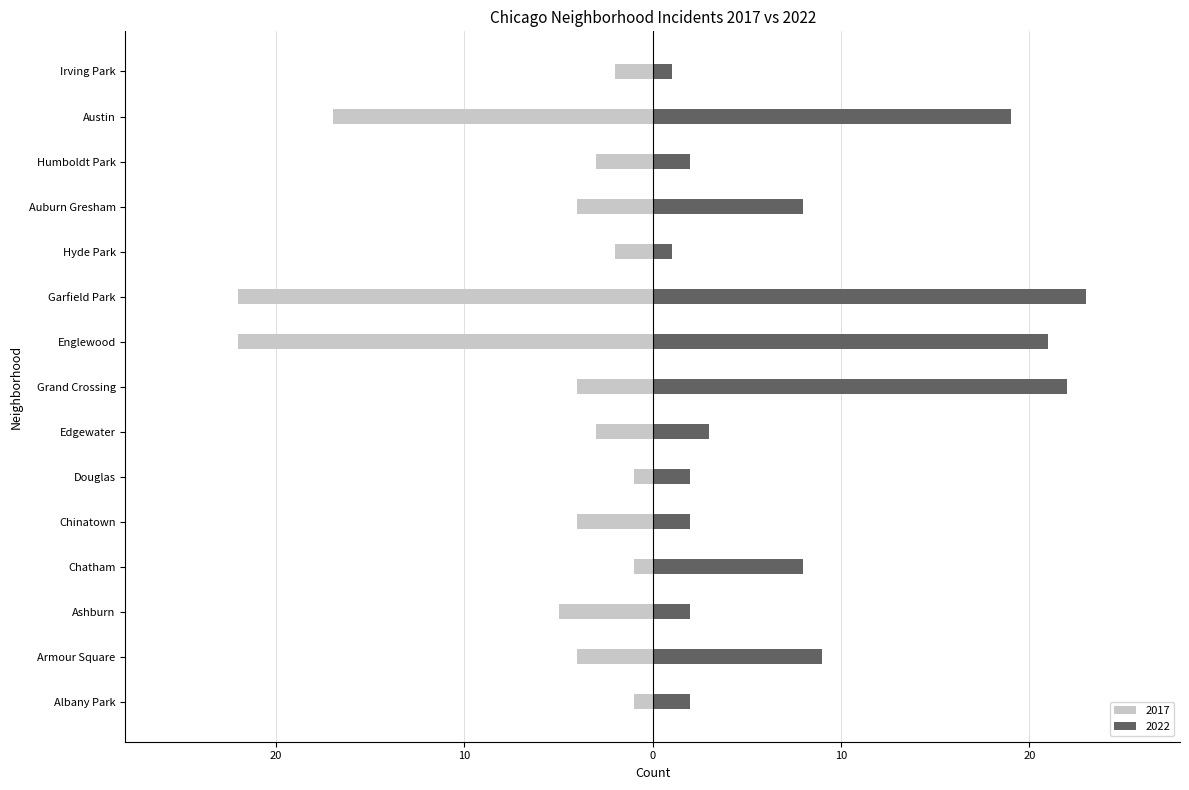

Reading right to left, what are all the values shown in this chart?

2017: Irving Park=-2	Austin=-17	Humboldt Park=-3	Auburn Gresham=-4	Hyde Park=-2	Garfield Park=-22	Englewood=-22	Grand Crossing=-4	Edgewater=-3	Douglas=-1	Chinatown=-4	Chatham=-1	Ashburn=-5	Armour Square=-4	Albany Park=-1
2022: Irving Park=1	Austin=19	Humboldt Park=2	Auburn Gresham=8	Hyde Park=1	Garfield Park=23	Englewood=21	Grand Crossing=22	Edgewater=3	Douglas=2	Chinatown=2	Chatham=8	Ashburn=2	Armour Square=9	Albany Park=2